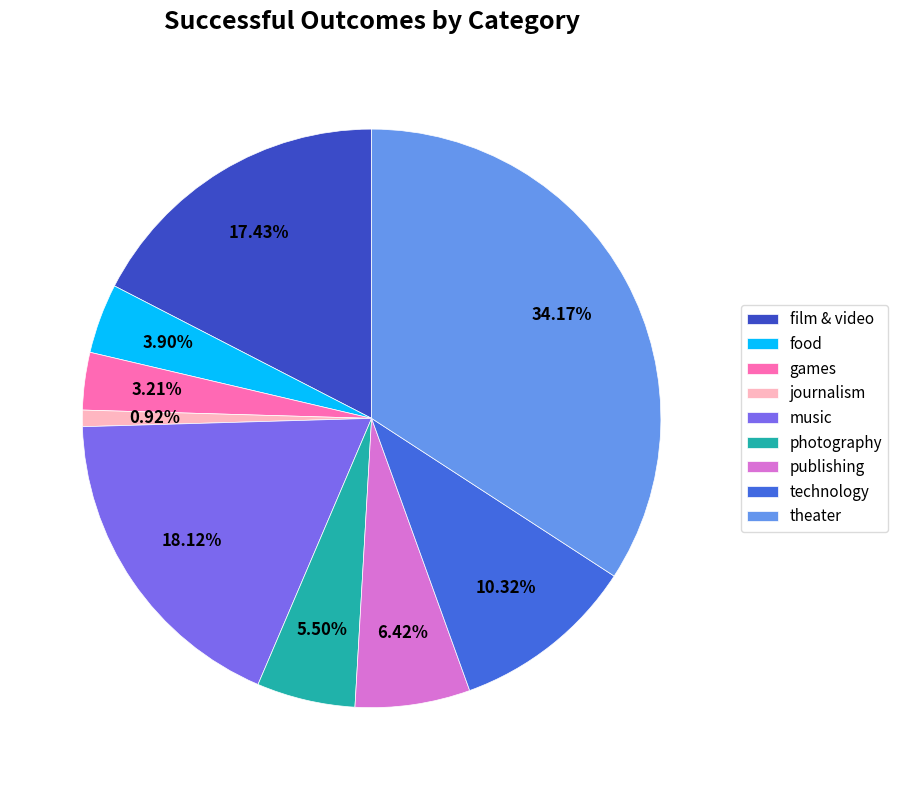

To the nearest percent, what percentage of the pie is journalism?

1%